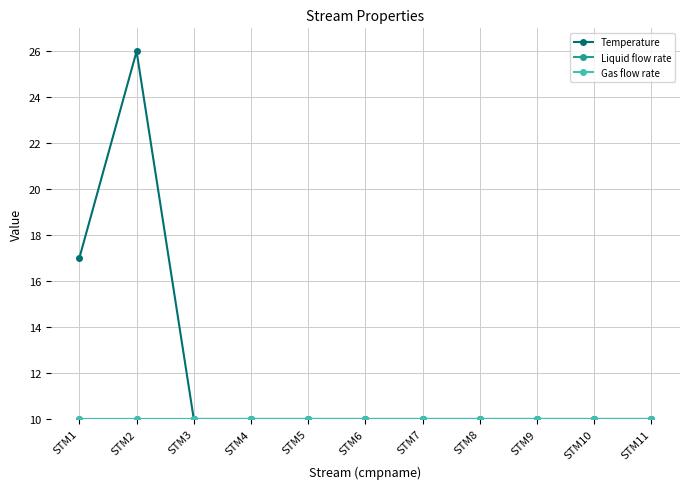

Is this an area chart (filled region under the line)?

No